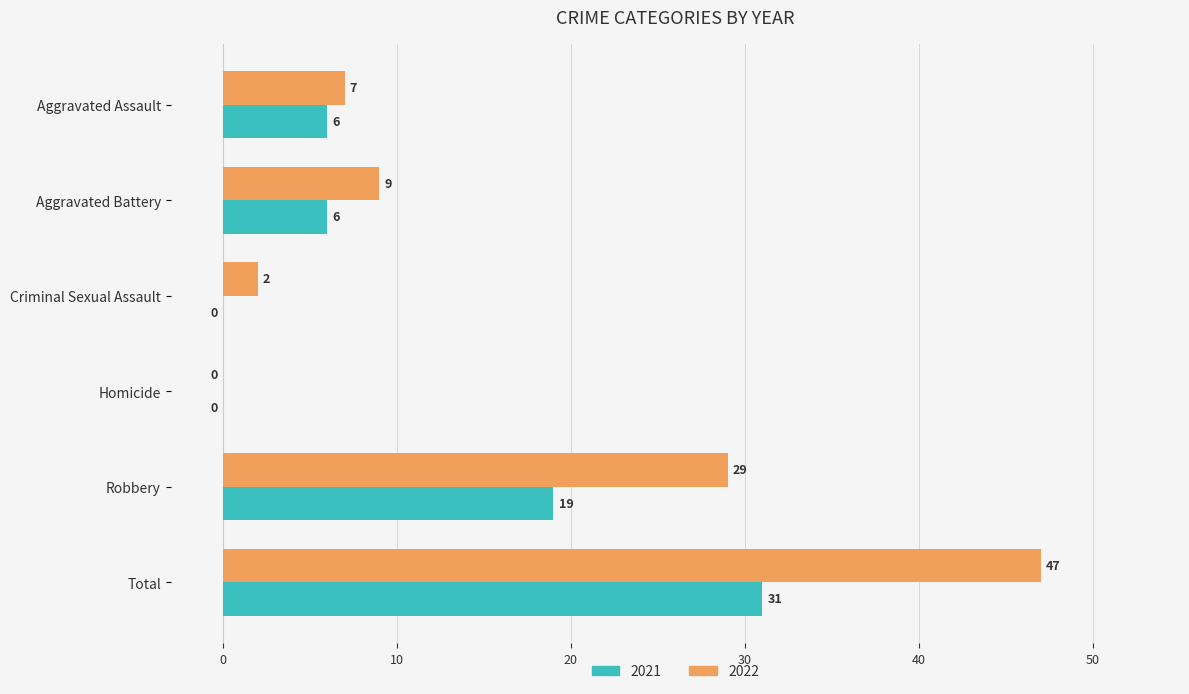

What is the total value across all series at Aggravated Assault?

13